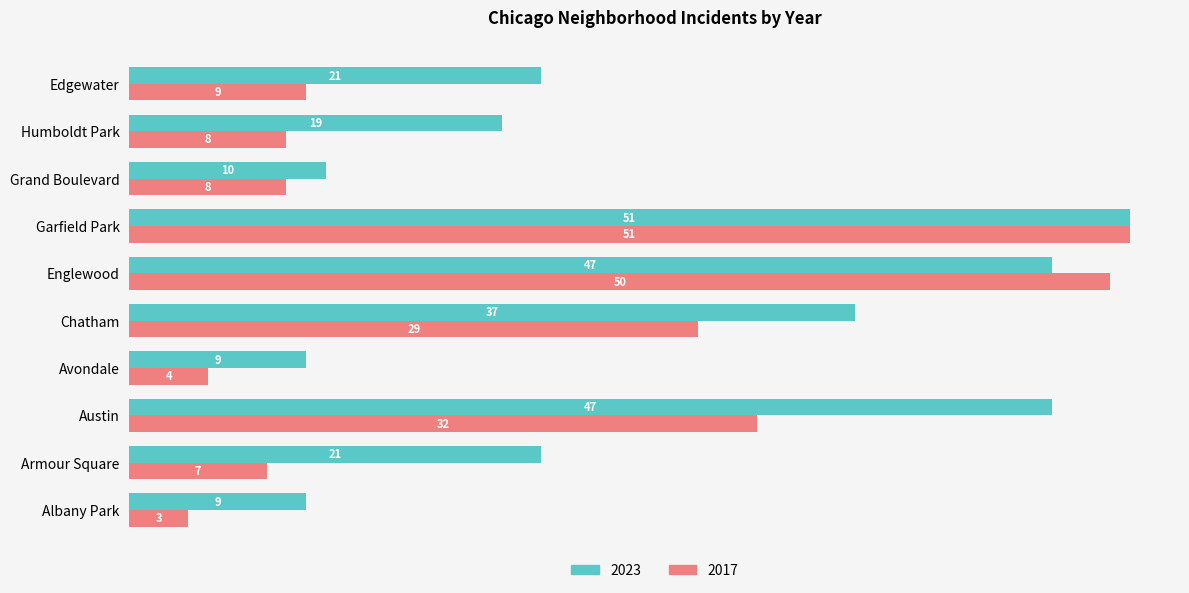

At which category is the sum across all series the highest?

Garfield Park